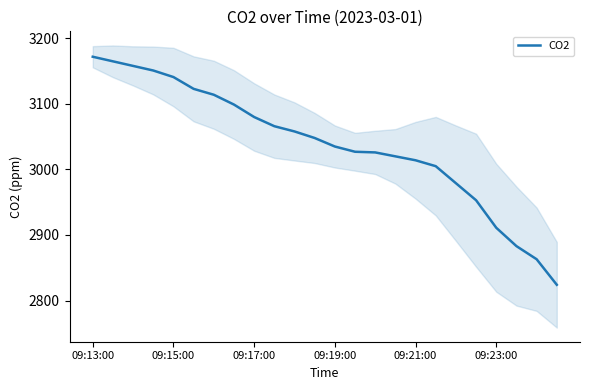

What is the ratio of the value at 22 to the value at 13?

0.9